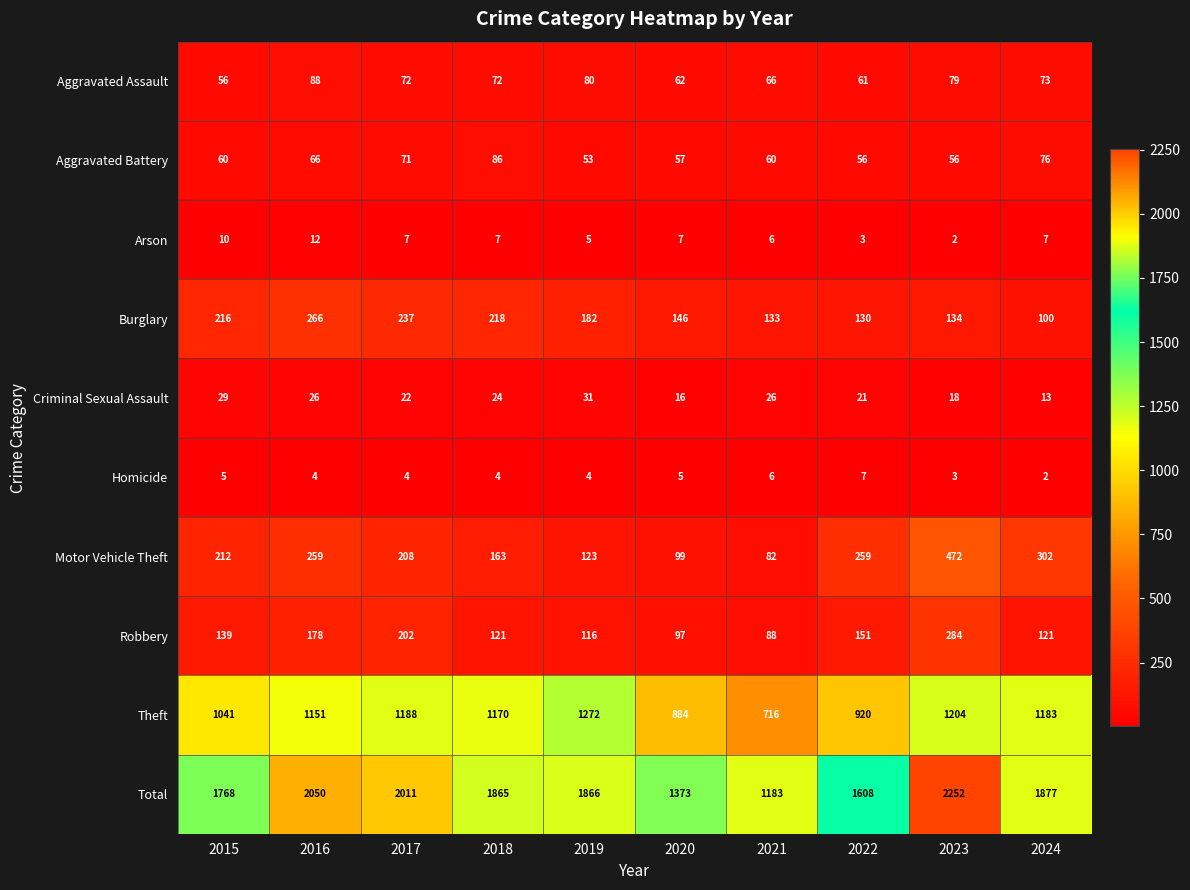

What is the sum of all Burglary values?

1762